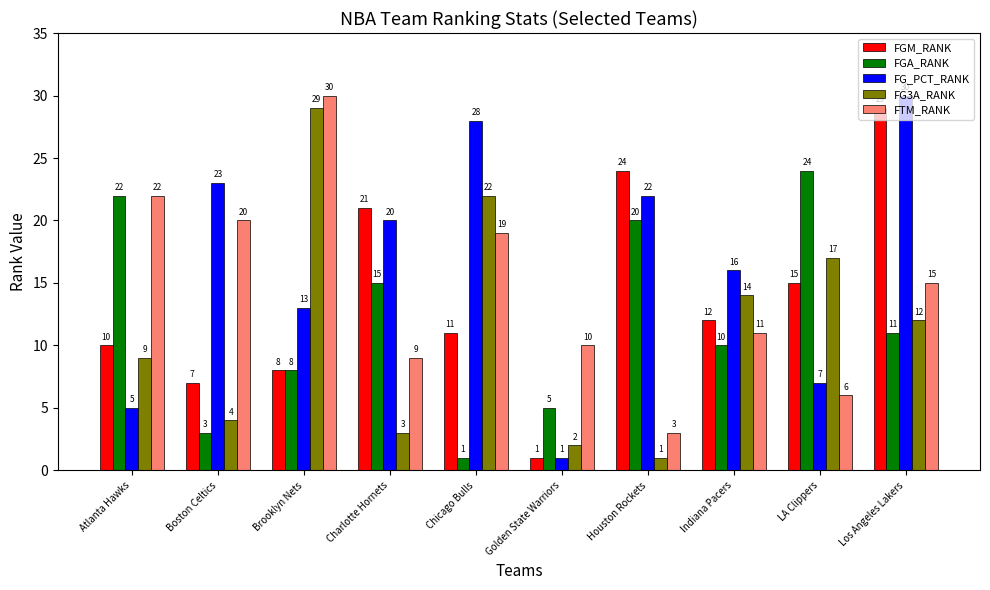

What is the difference between the FGA_RANK values at Boston Celtics and Chicago Bulls?

2